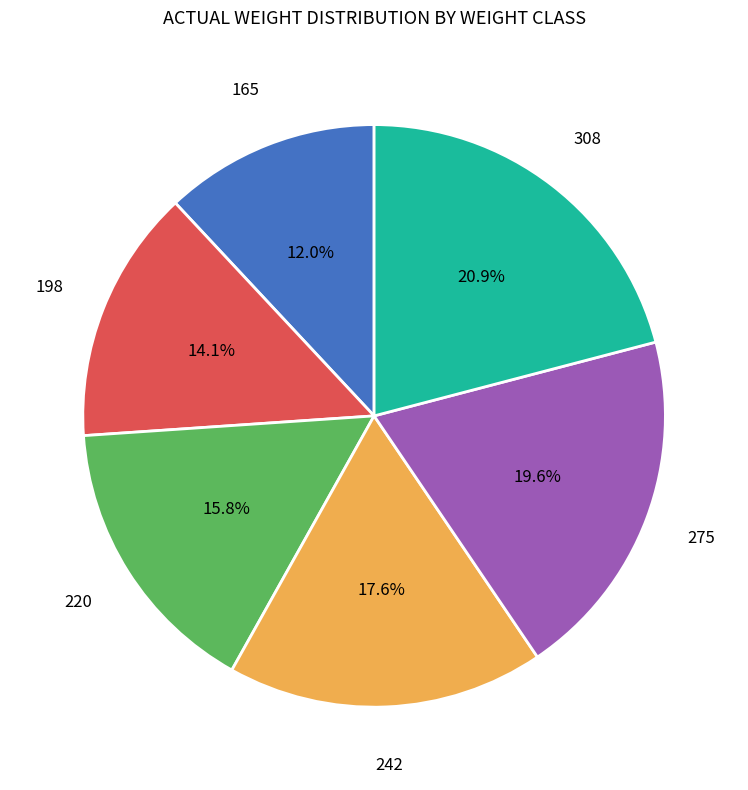

Do 308 and 275 together represent more than half of the pie?

No